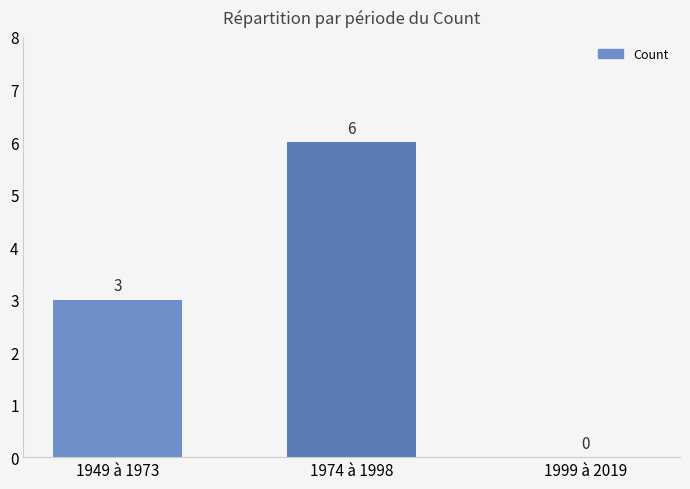

What is the change in value from 1974 à 1998 to 1999 à 2019?

-6